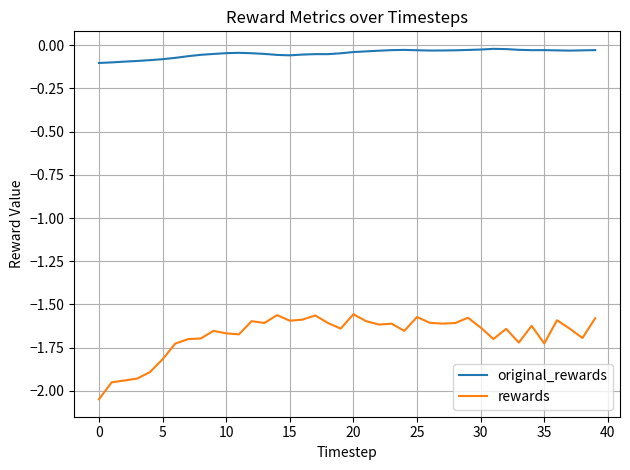

Which series has the largest range (max minus min)?

rewards